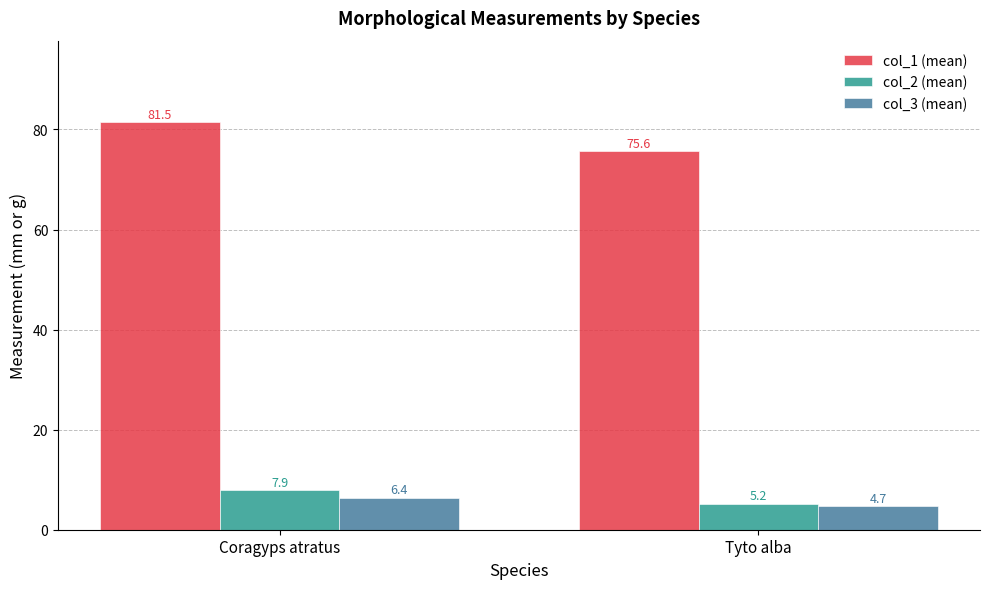

List the labels in order of col_2 (mean) value, largest first.

Coragyps atratus, Tyto alba